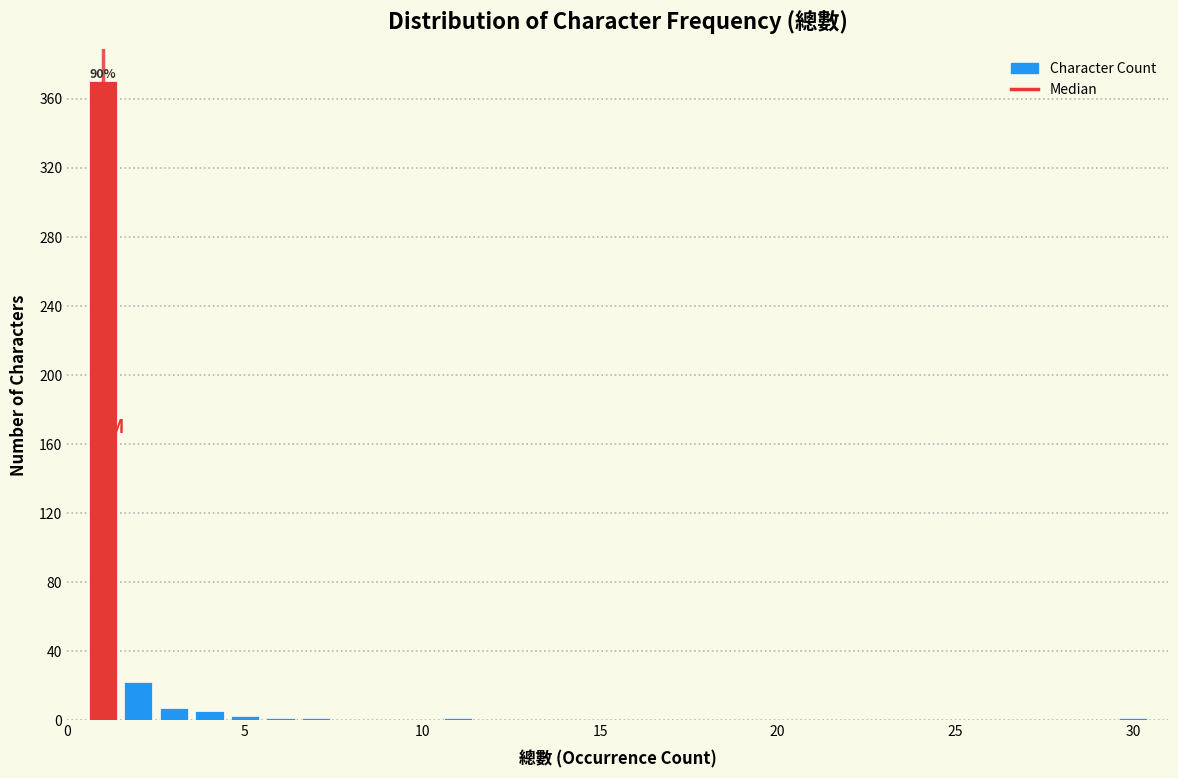

Read against the x-axis, roughly where is the centre of the tallest bar?

1.0